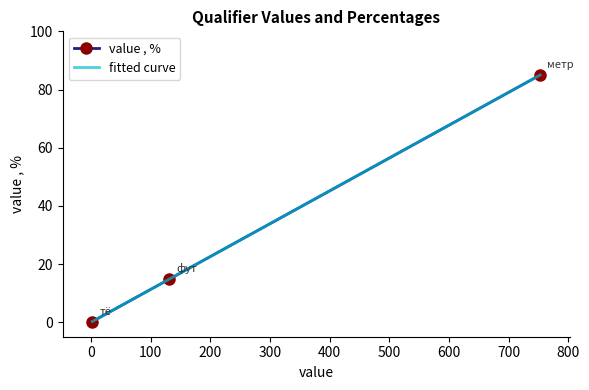

What is the change in value from фут to тё?

-14.6